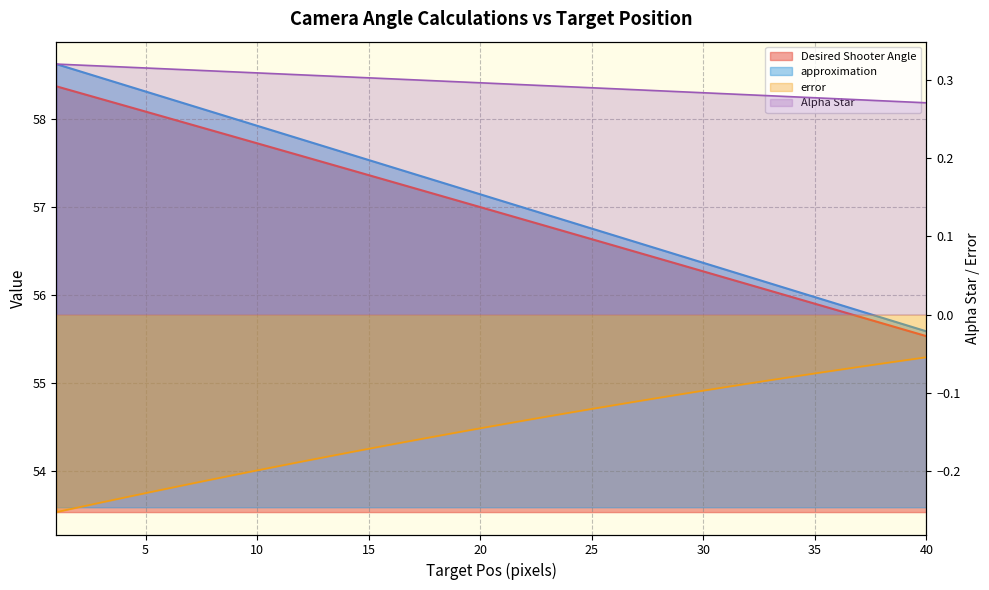

True or false: Desired Shooter Angle has more than 0 points higher than both neighbors.

False